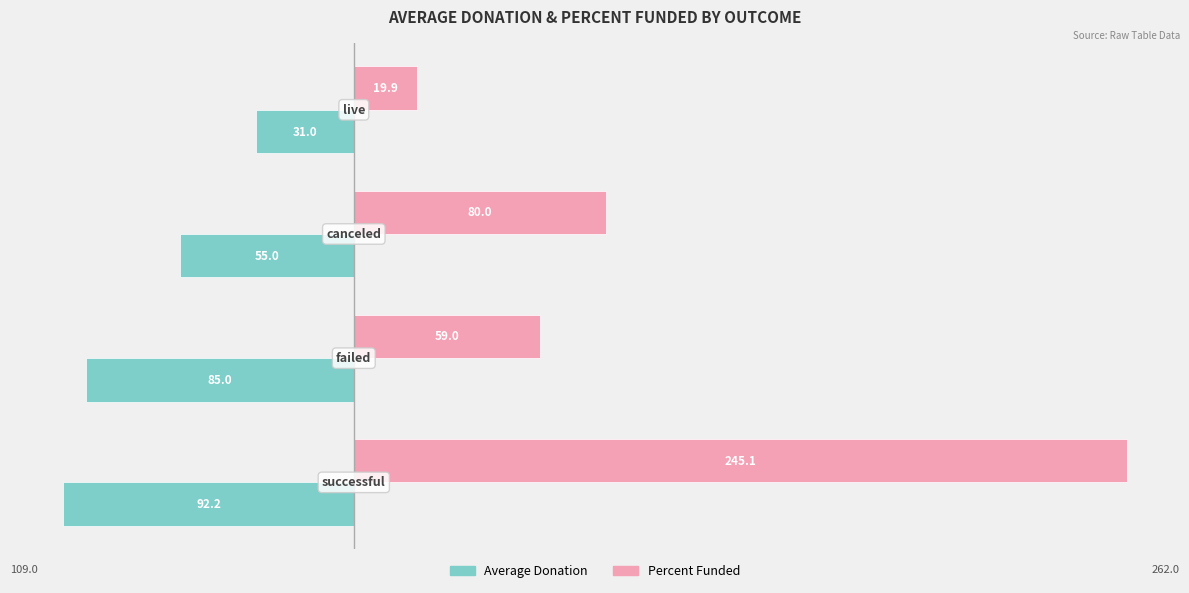

What are all the series names shown in the legend?

Average Donation, Percent Funded